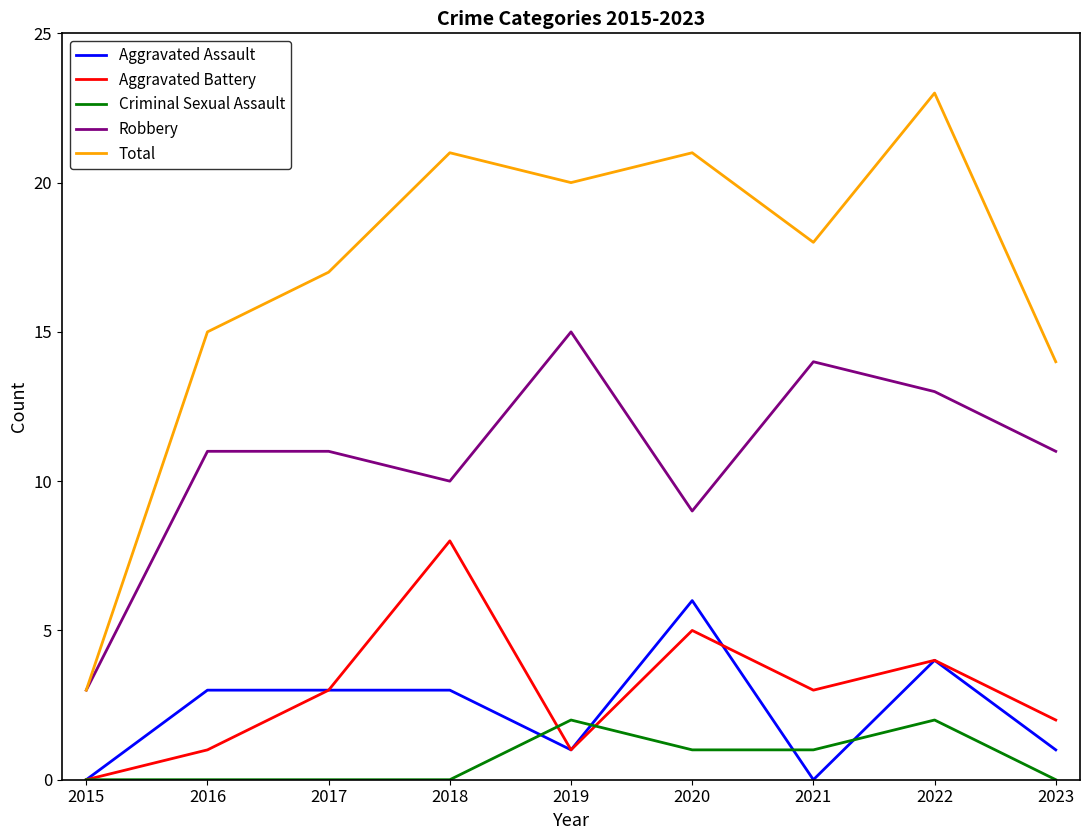

True or false: Aggravated Assault and Criminal Sexual Assault intersect in this chart.

True